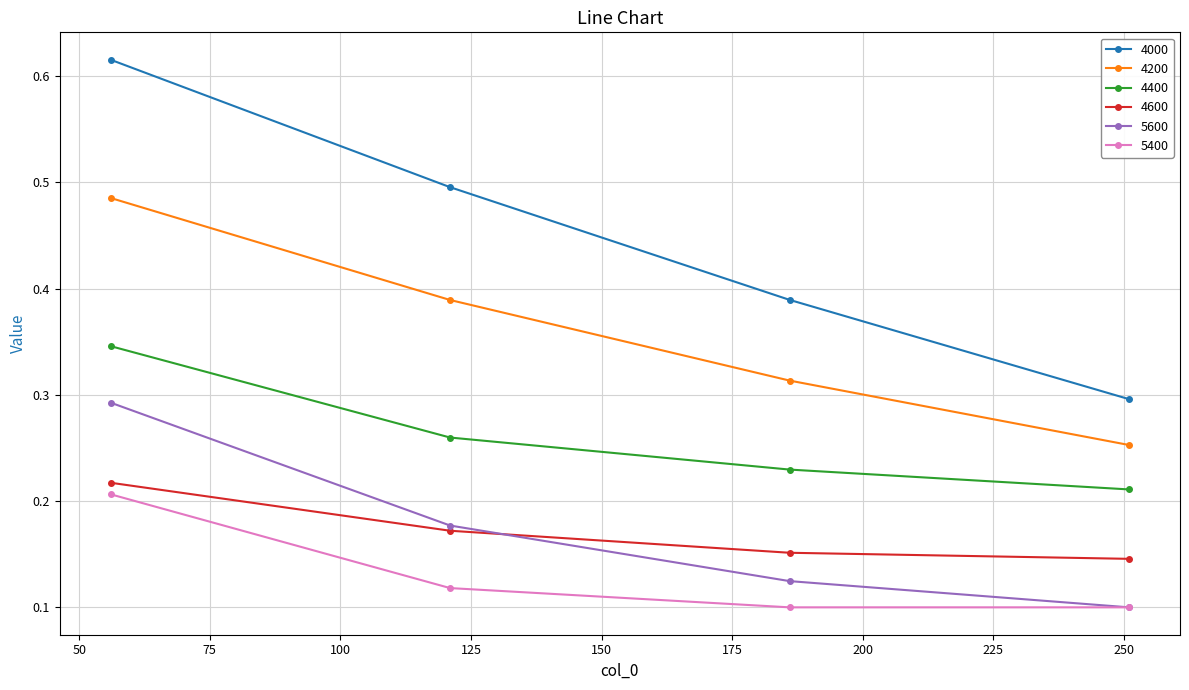

Which series has the widest spread of values?

4000